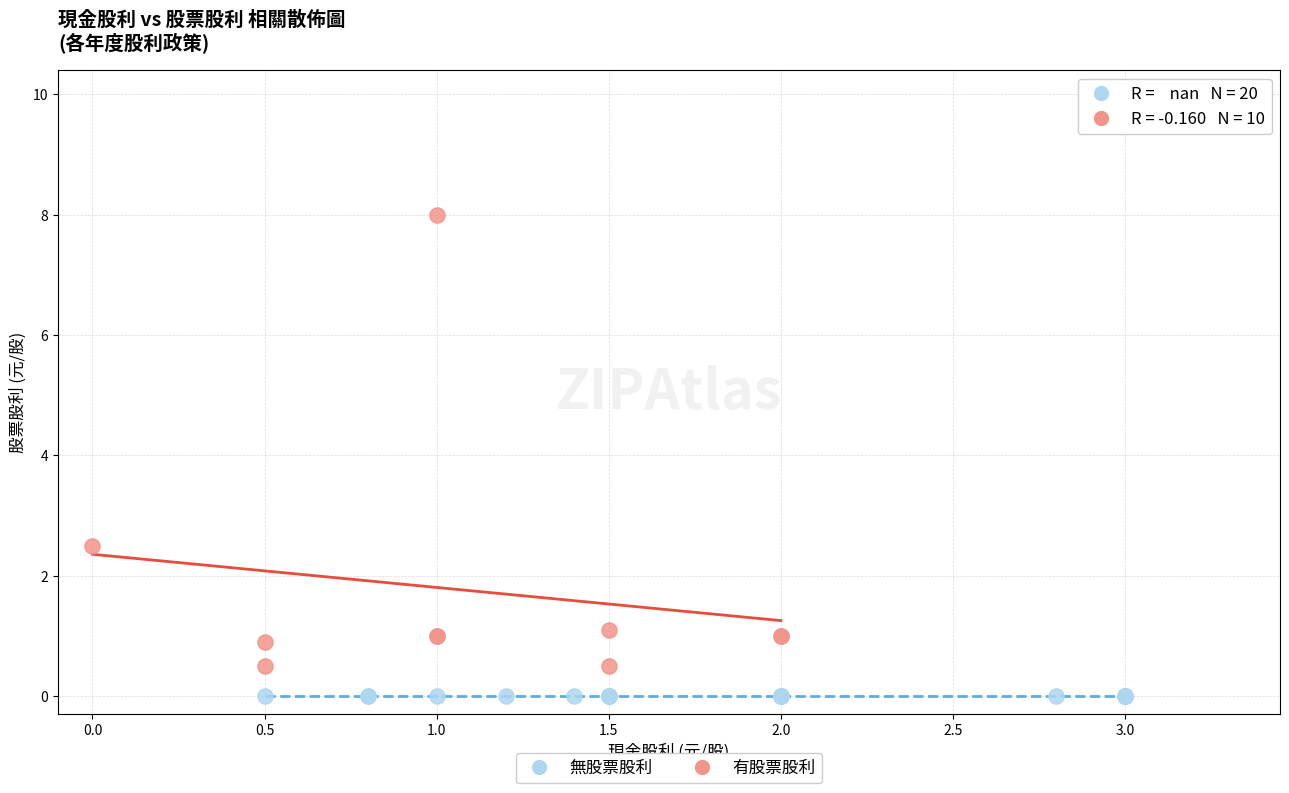

Which series contains the lowest Y value?

無股票股利